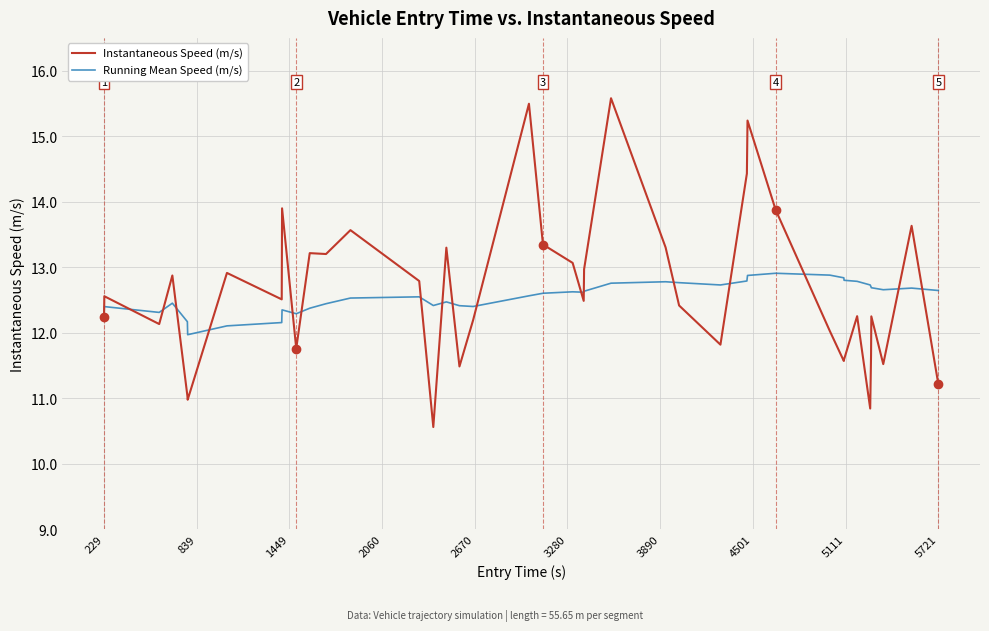

Which series has the largest range (max minus min)?

Instantaneous Speed (m/s)